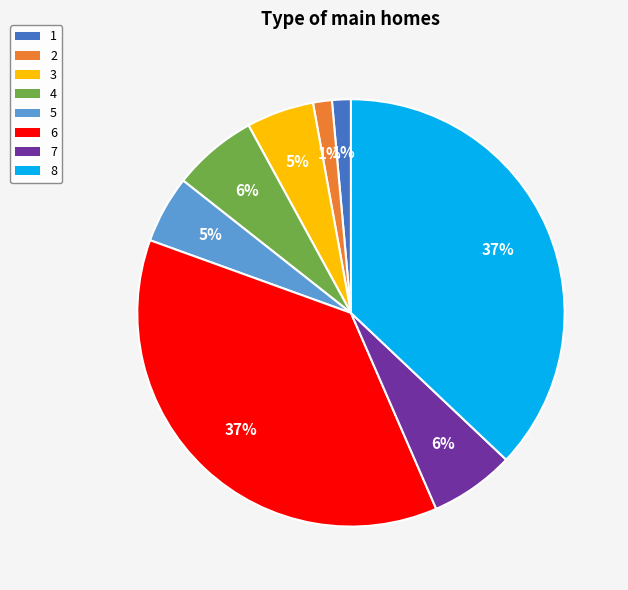

To the nearest percent, what is the average slice percentage?

12%